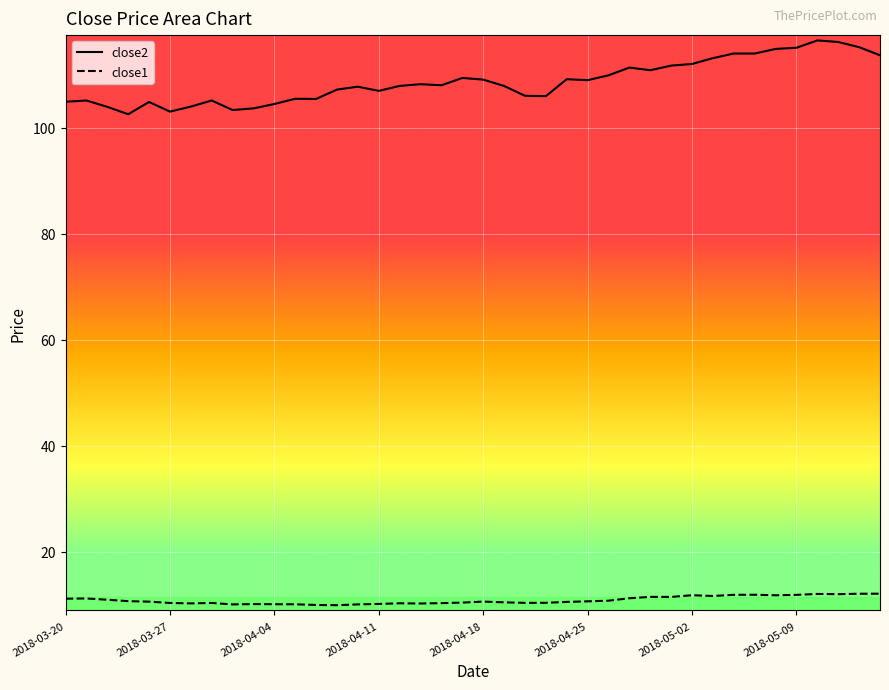

Reading right to left, transcribe all the data shown in this chart.

close2: 113.7	115.2	116.2	116.5	115.1	114.8	114.0	114.0	113.1	112.0	111.7	110.8	111.3	109.9	109.0	109.1	105.9	106.0	107.9	109.1	109.4	108.0	108.2	107.9	106.9	107.7	107.2	105.4	105.4	104.5	103.6	103.3	105.1	104.0	103.0	104.8	102.5	103.9	105.1	104.9
close1: 12.1	12.1	12.0	12.1	11.9	11.8	11.9	11.9	11.7	11.8	11.5	11.5	11.2	10.8	10.7	10.6	10.4	10.4	10.5	10.6	10.4	10.3	10.3	10.3	10.2	10.1	9.9	10.0	10.1	10.1	10.1	10.1	10.4	10.3	10.4	10.6	10.7	11.0	11.2	11.2